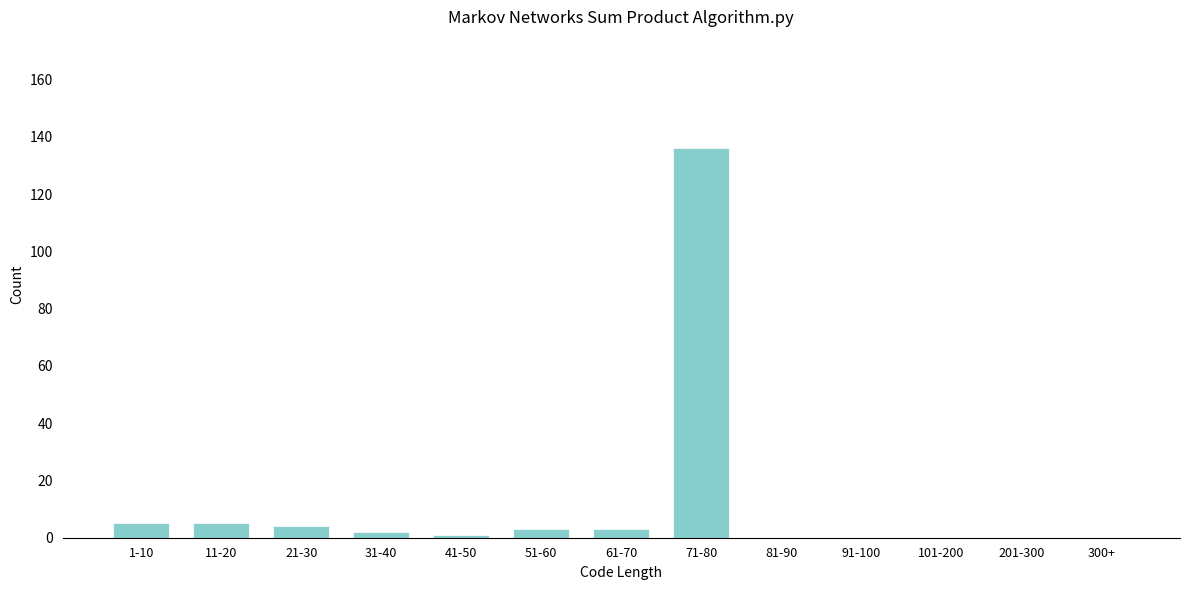

Reading left to right, list all the values displayed in this chart.

1-10=5	11-20=5	21-30=4	31-40=2	41-50=1	51-60=3	61-70=3	71-80=136	81-90=0	91-100=0	101-200=0	201-300=0	300+=0